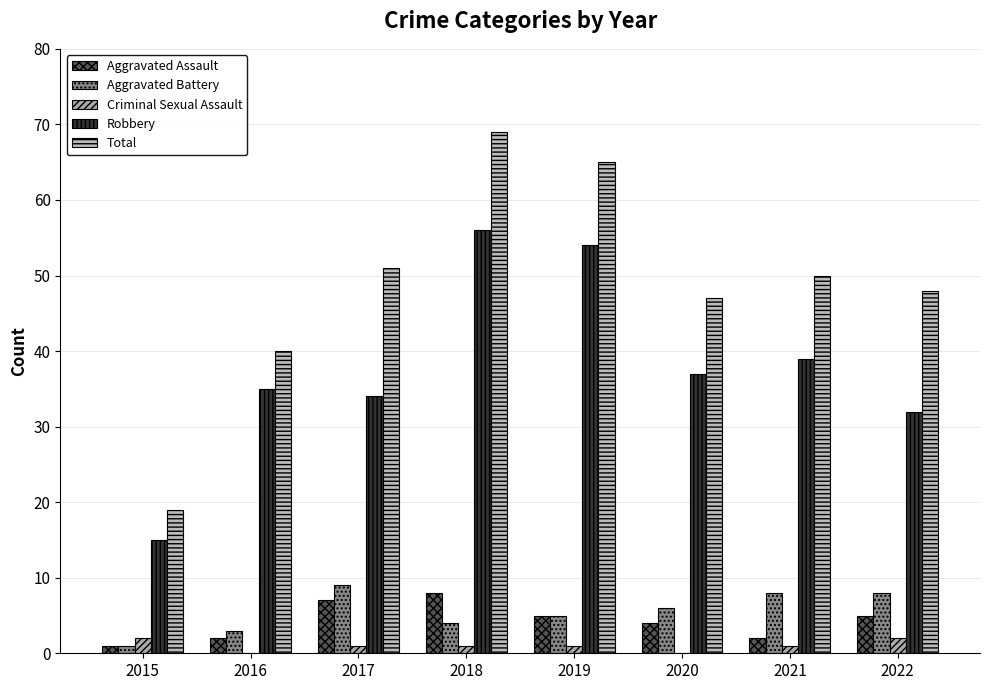

Between 2015 and 2022, which series saw the biggest shift?

Total